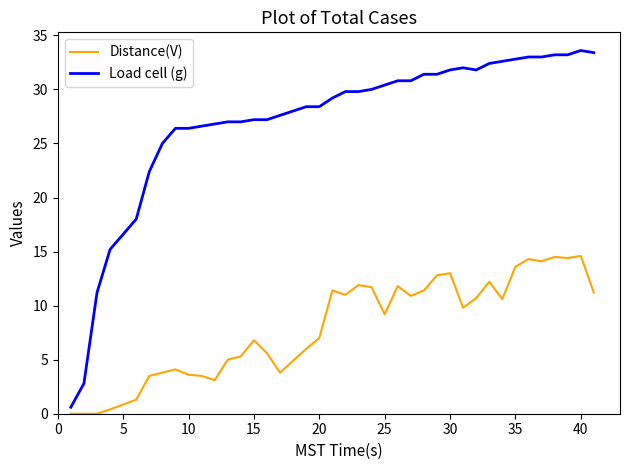

How many series are shown in this chart?

2